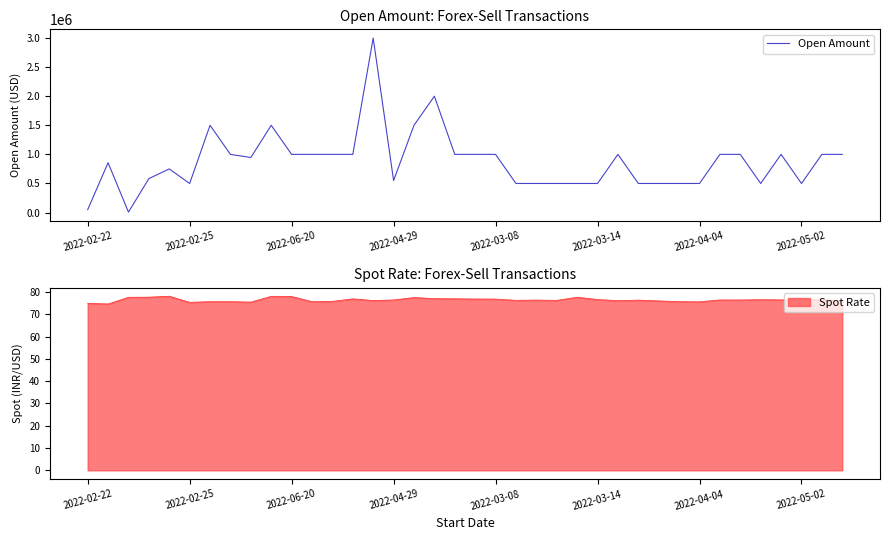

What is the maximum value for Open Amount?

3000000.0